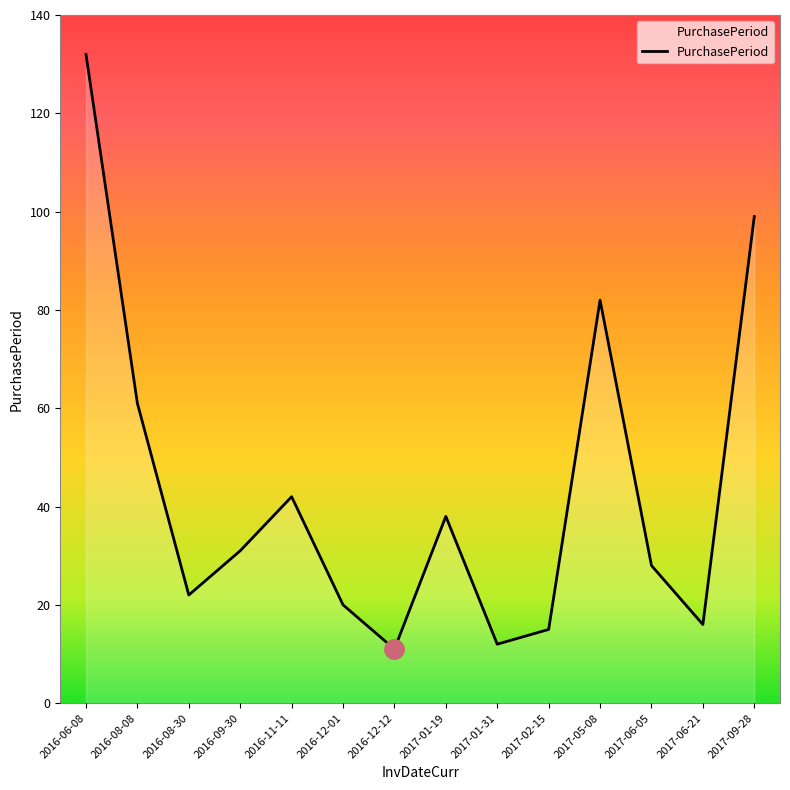

At which category does the chart reach its peak across all series?

2016-06-08